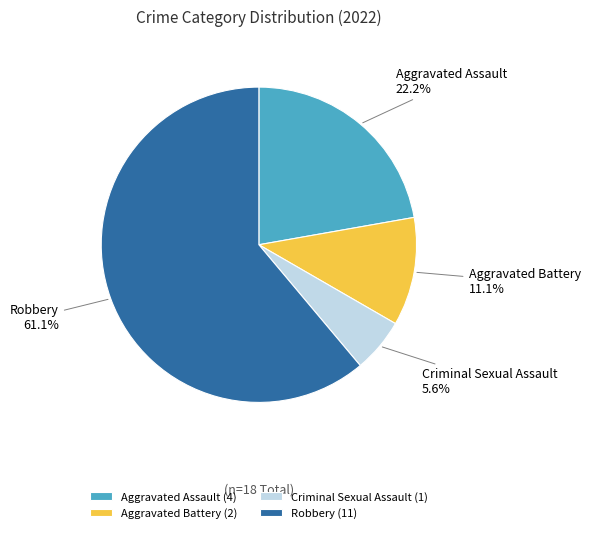

True or false: Aggravated Battery accounts for 20% of the total.

False